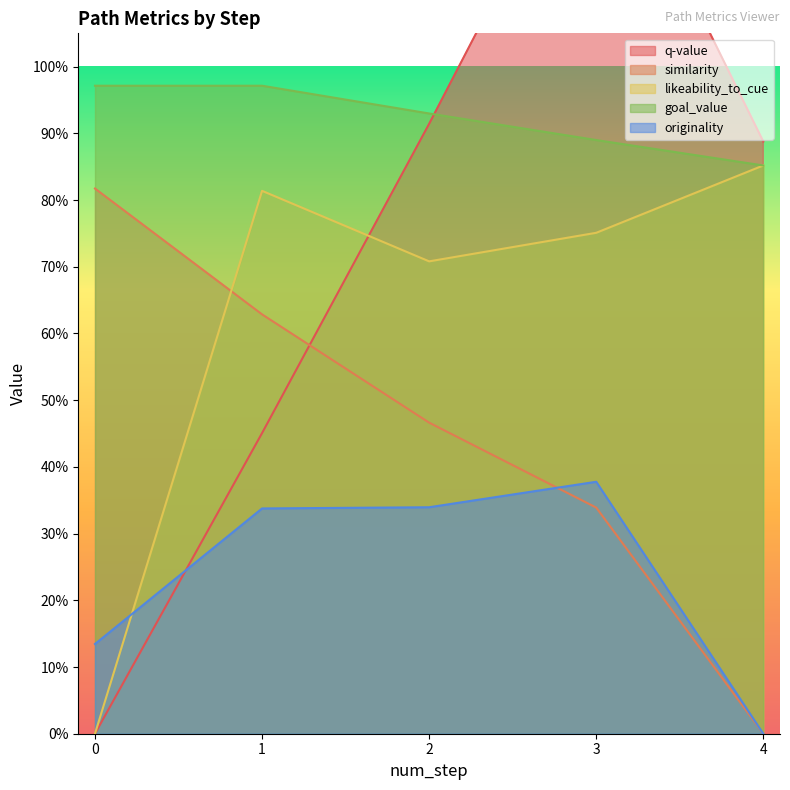

List the labels in order of similarity value, smallest first.

4, 3, 2, 1, 0